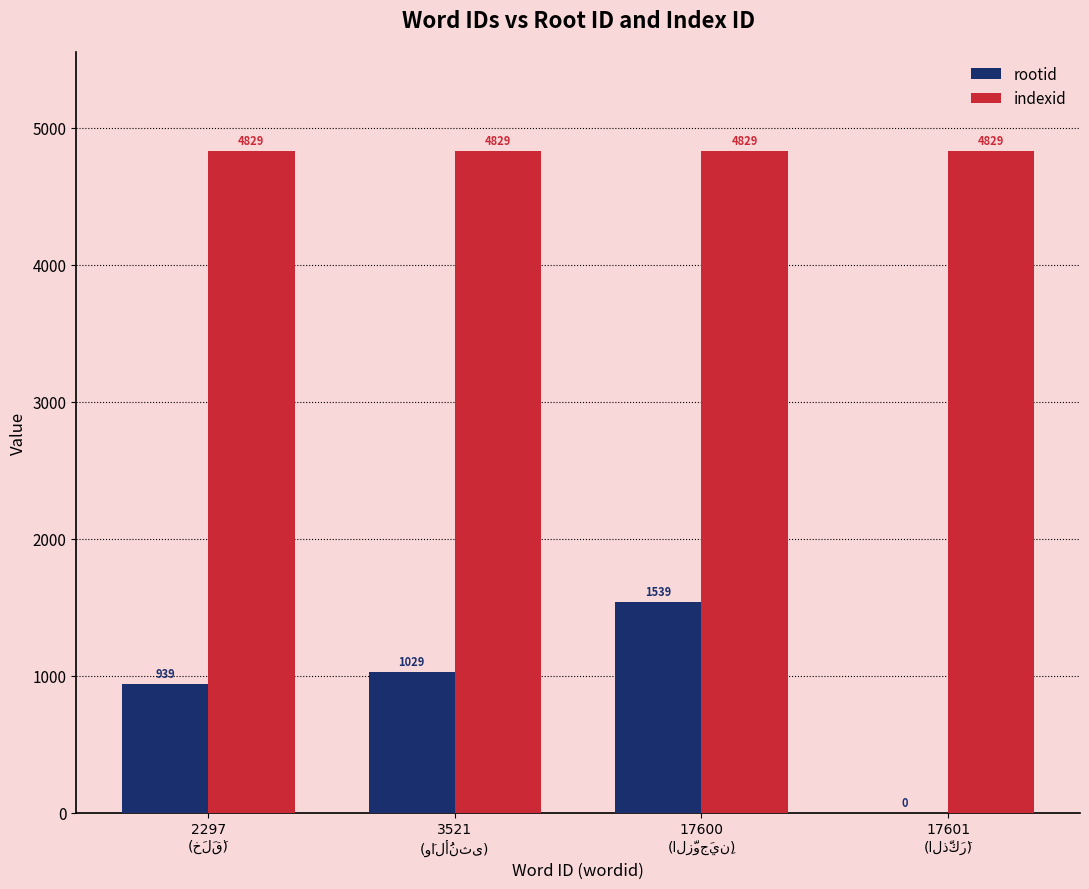

Are the bars horizontal?

No